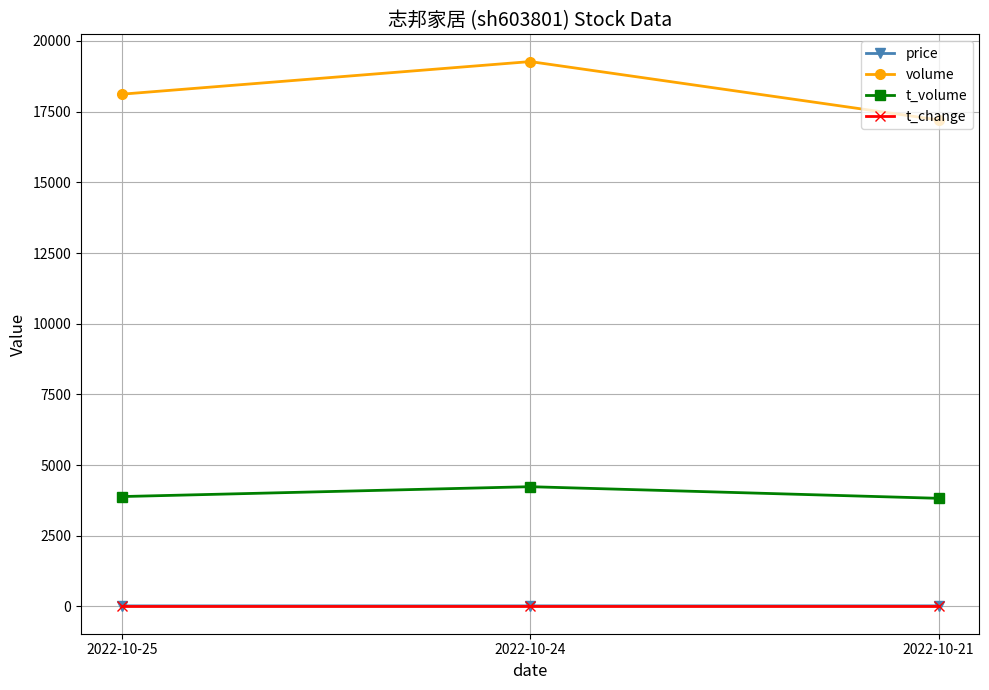

Does the chart display data point markers on the line(s)?

Yes